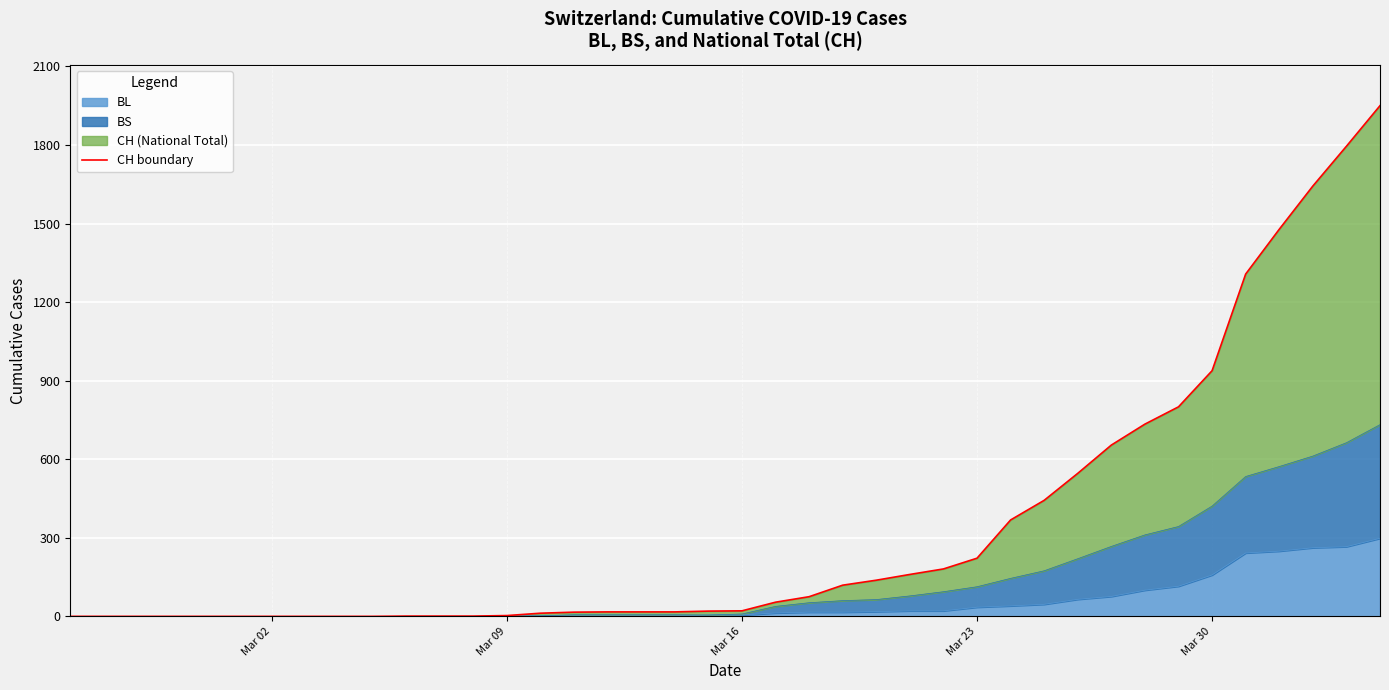

What is the highest value of the BL series?

298